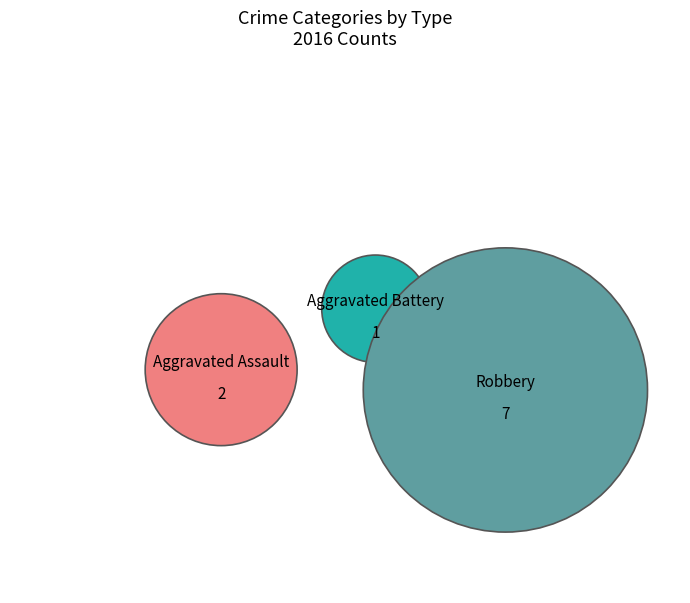

Count the number of slices in the pie.

3